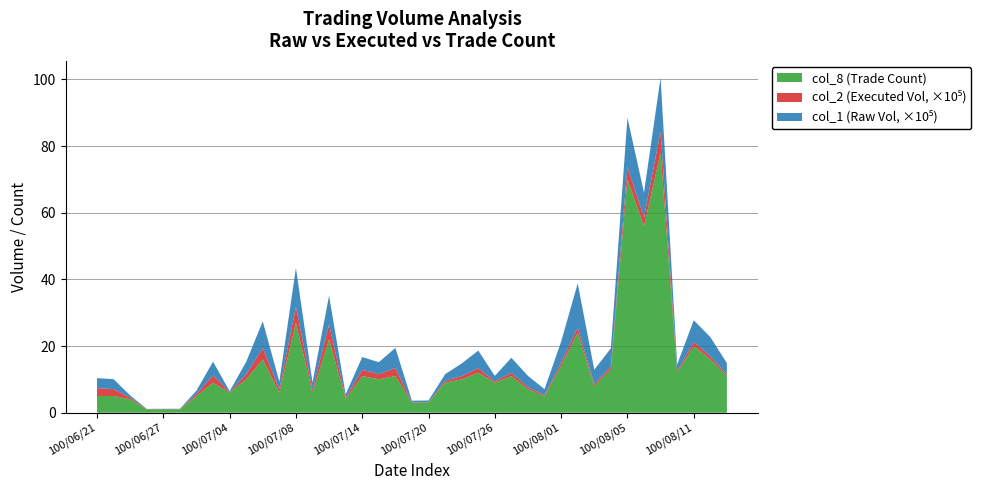

Reading left to right, what are all the values shown in this chart?

col_1: 100/06/21=299000	100/06/22=299000	100/06/23=68000	100/06/24=8000	100/06/27=10000	100/06/29=10000	100/06/30=100000	100/07/01=410000	100/07/04=30000	100/07/05=376000	100/07/06=806000	100/07/07=234000	100/07/08=1163000	100/07/11=211000	100/07/12=866000	100/07/13=100000	100/07/14=387000	100/07/15=360000	100/07/18=605000	100/07/19=45000	100/07/20=50000	100/07/21=197000	100/07/22=381000	100/07/25=530000	100/07/26=160000	100/07/27=451000	100/07/28=340000	100/07/29=174000	100/08/01=631000	100/08/02=1319000	100/08/03=433000	100/08/04=549000	100/08/05=1477000	100/08/08=747000	100/08/09=1615000	100/08/10=203000	100/08/11=648000	100/08/12=579000	100/08/15=339000
col_2: 100/06/21=237540	100/06/22=207160	100/06/23=49220	100/06/24=5760	100/06/27=7300	100/06/29=7100	100/06/30=62300	100/07/01=220680	100/07/04=14290	100/07/05=151880	100/07/06=334030	100/07/07=98150	100/07/08=480200	100/07/11=92950	100/07/12=445900	100/07/13=47100	100/07/14=182530	100/07/15=155920	100/07/18=238020	100/07/19=15350	100/07/20=15450	100/07/21=56890	100/07/22=96020	100/07/25=132120	100/07/26=43170	100/07/27=96890	100/07/28=63520	100/07/29=32170	100/08/01=99900	100/08/02=161050	100/08/03=56840	100/08/04=83100	100/08/05=373900	100/08/08=255720	100/08/09=637510	100/08/10=42820	100/08/11=125950	100/08/12=90510	100/08/15=48540
col_8: 100/06/21=5	100/06/22=5	100/06/23=4	100/06/24=1	100/06/27=1	100/06/29=1	100/06/30=5	100/07/01=9	100/07/04=6	100/07/05=10	100/07/06=16	100/07/07=6	100/07/08=27	100/07/11=6	100/07/12=22	100/07/13=4	100/07/14=11	100/07/15=10	100/07/18=11	100/07/19=3	100/07/20=3	100/07/21=9	100/07/22=10	100/07/25=12	100/07/26=9	100/07/27=11	100/07/28=7	100/07/29=5	100/08/01=14	100/08/02=24	100/08/03=8	100/08/04=13	100/08/05=70	100/08/08=56	100/08/09=78	100/08/10=12	100/08/11=20	100/08/12=16	100/08/15=11